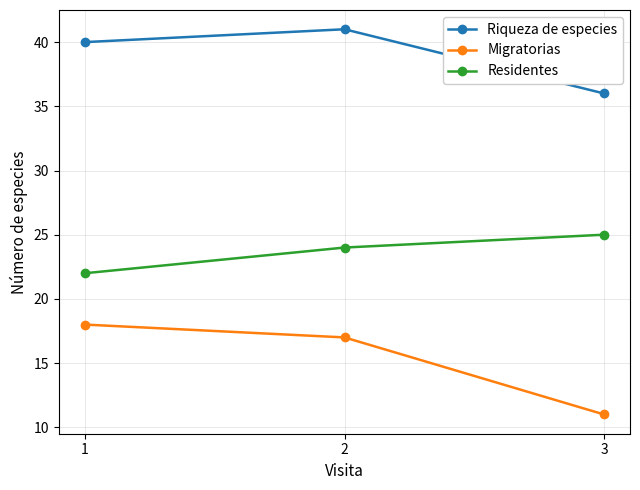

Count the number of categories in the chart.

3